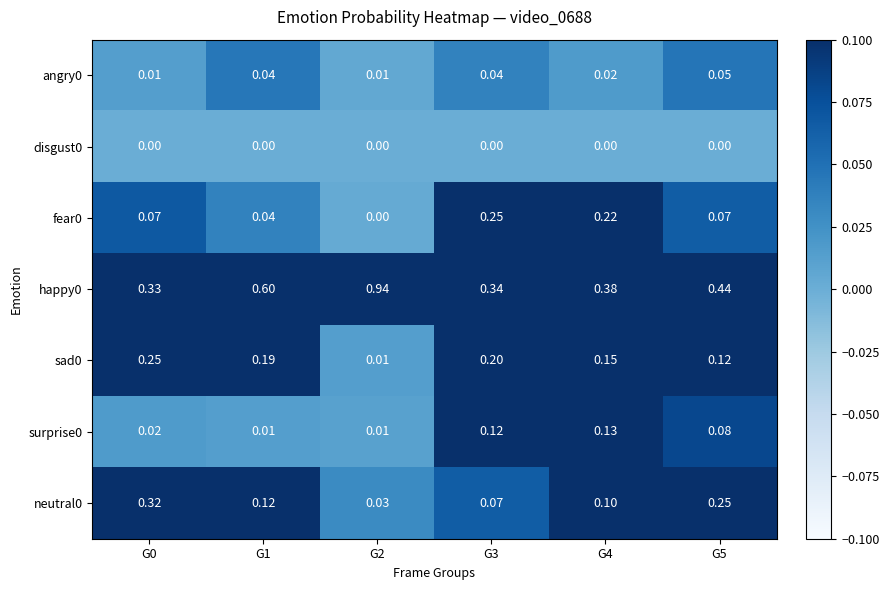

Is the value of neutral0 at G0 greater than the value of fear0 at G2?

Yes